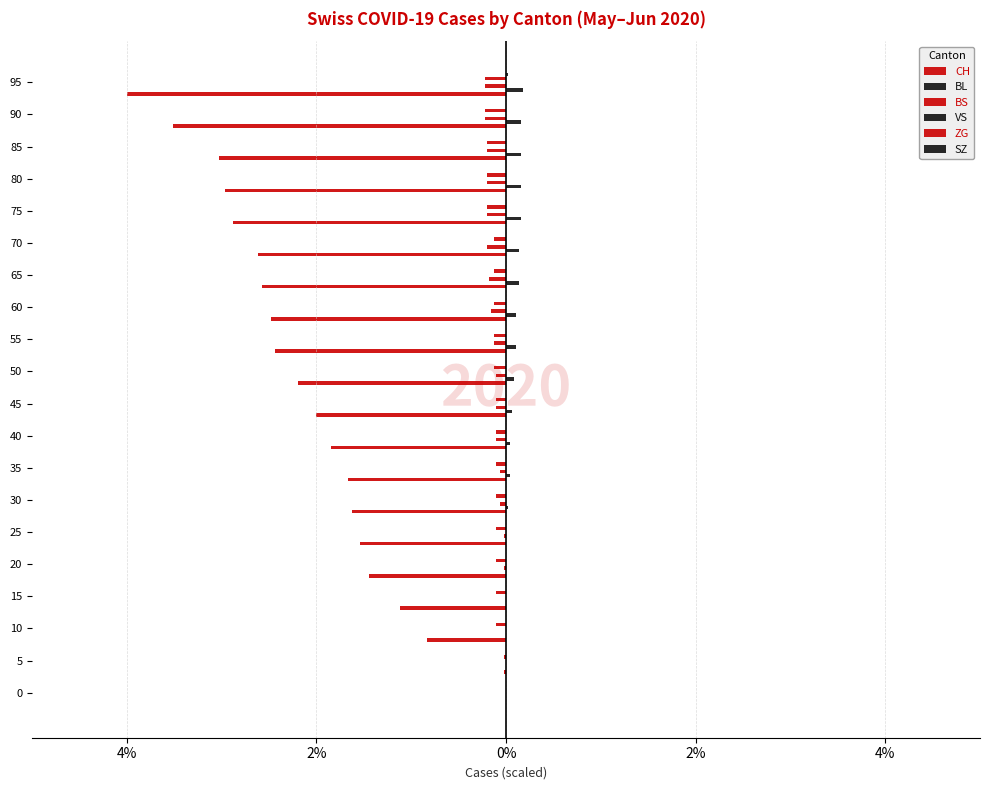

How many groups of bars are there?

20